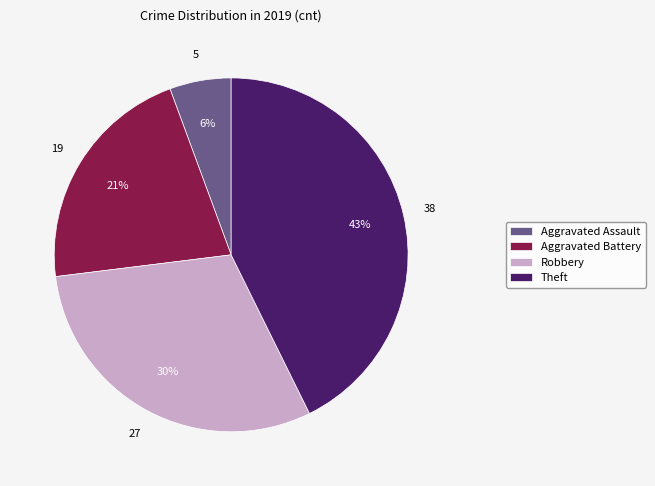

Count the number of slices in the pie.

4